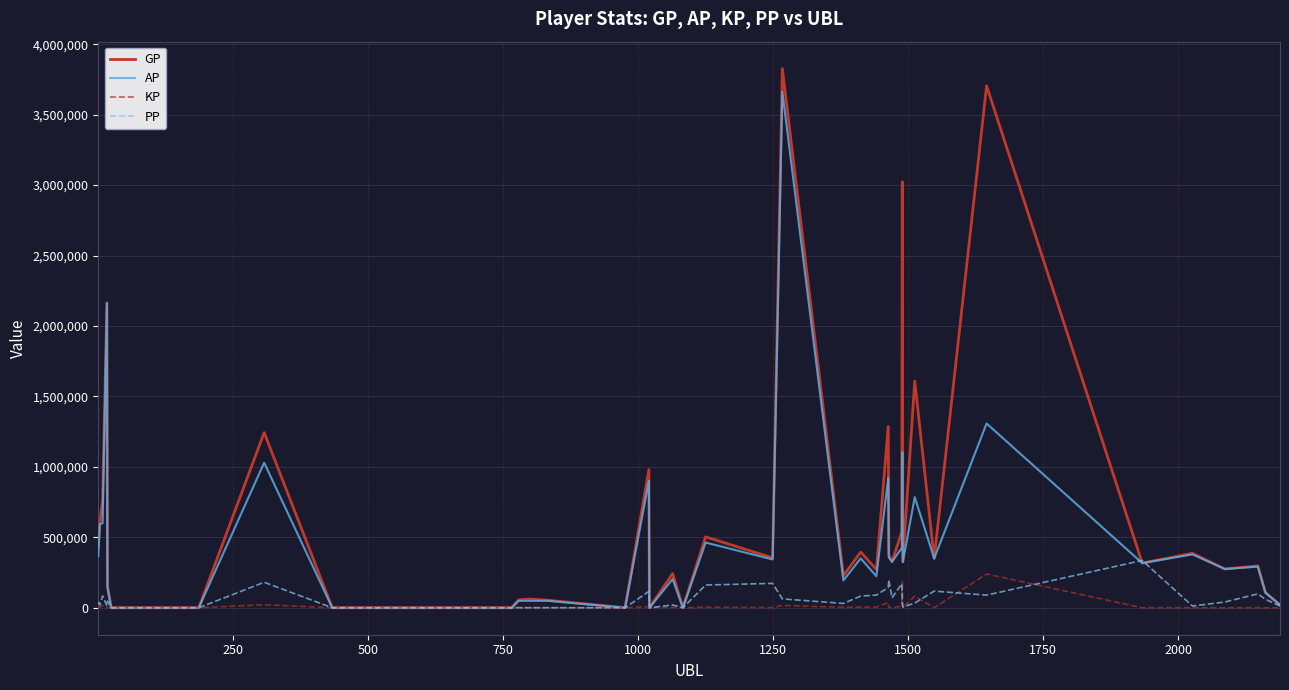

Which series has the widest spread of values?

GP